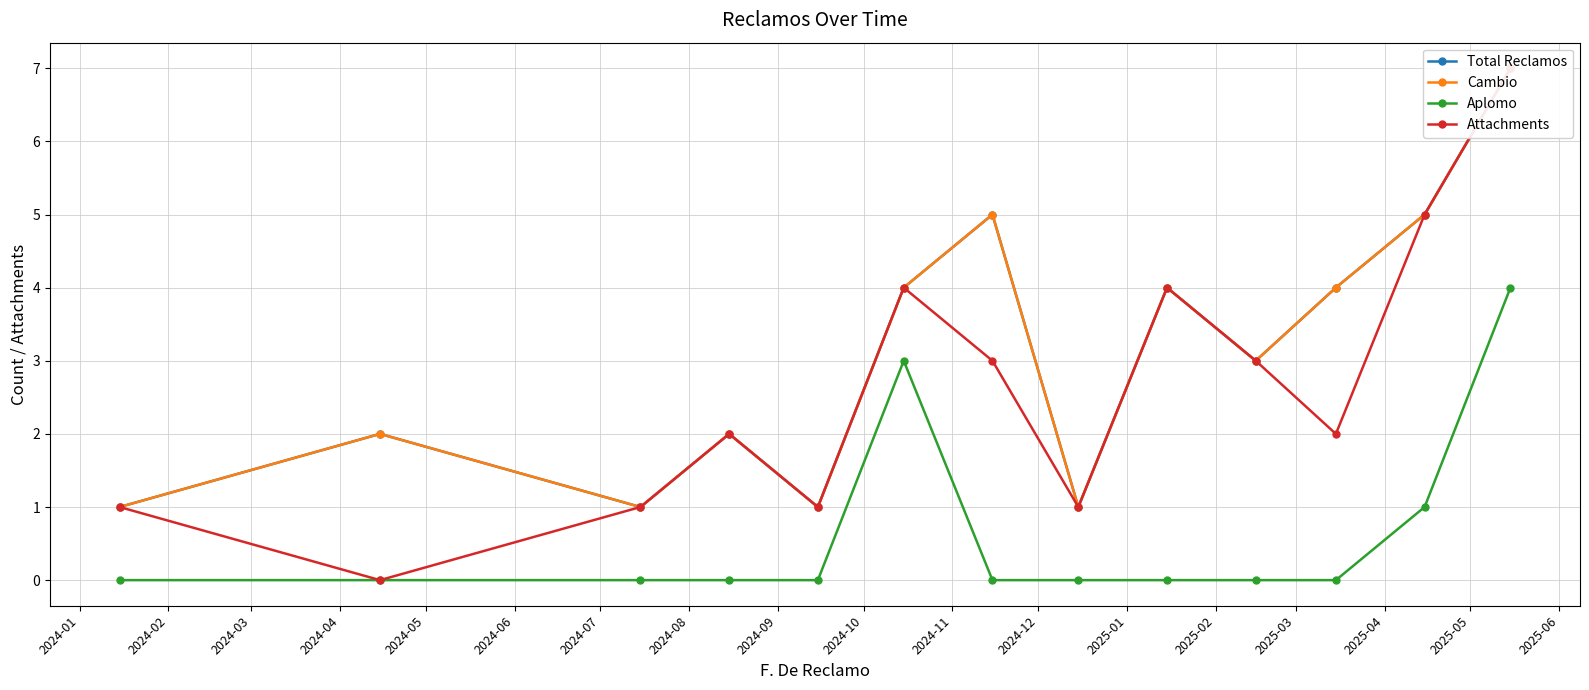

What are all the series names shown in the legend?

Total Reclamos, Cambio, Aplomo, Attachments